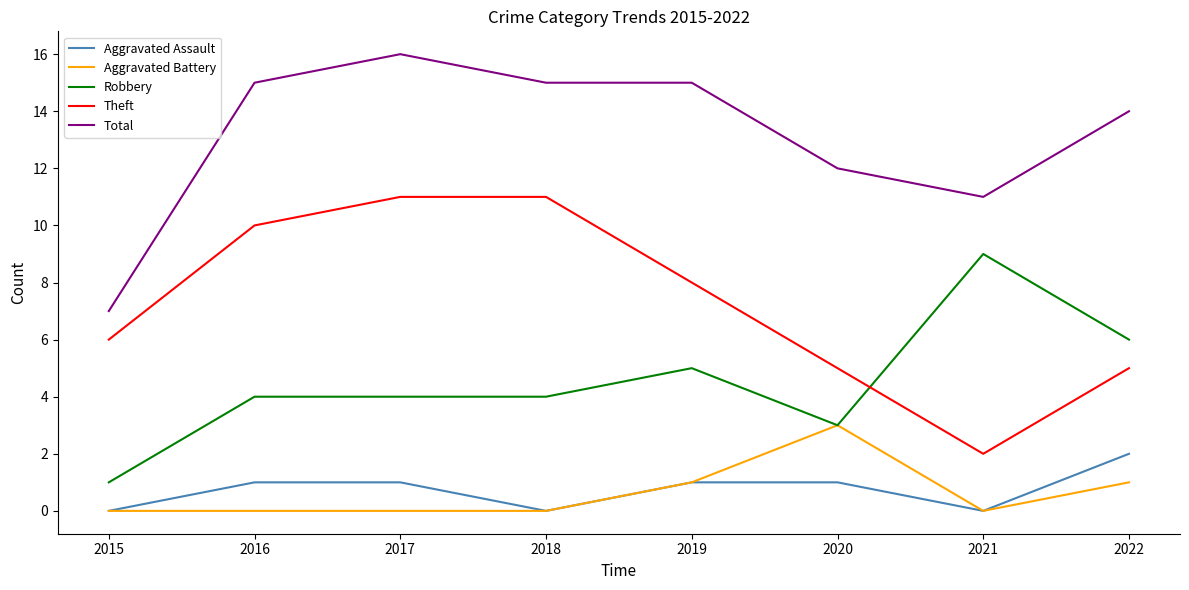

Read the Total value at 2022.

14